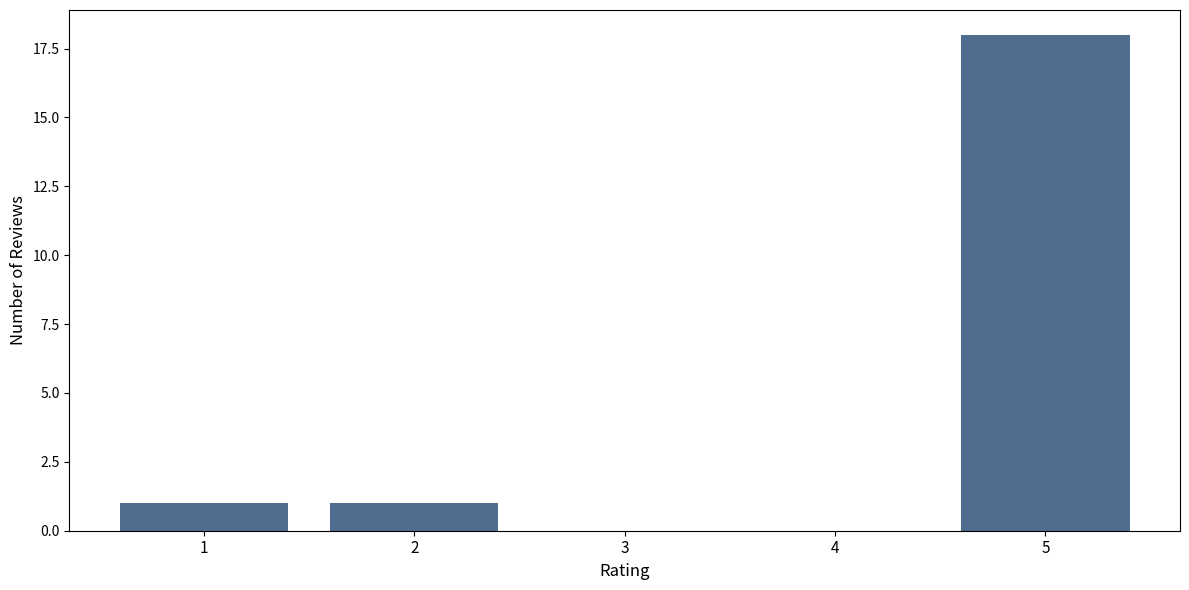

Reading left to right, list all the values displayed in this chart.

1=1	2=1	3=0	4=0	5=18